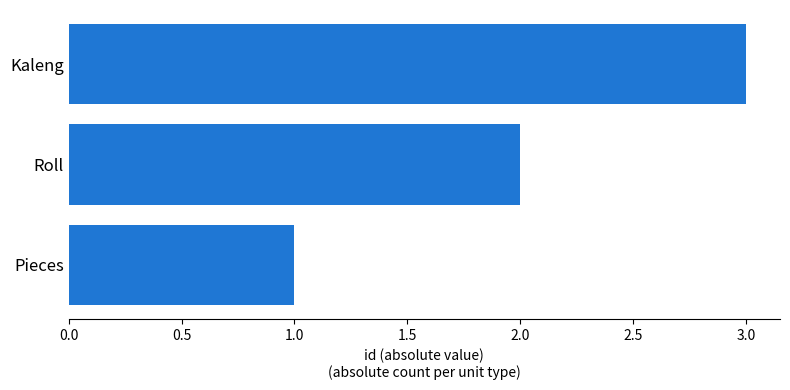

List the labels in order of value, smallest first.

Pieces, Roll, Kaleng